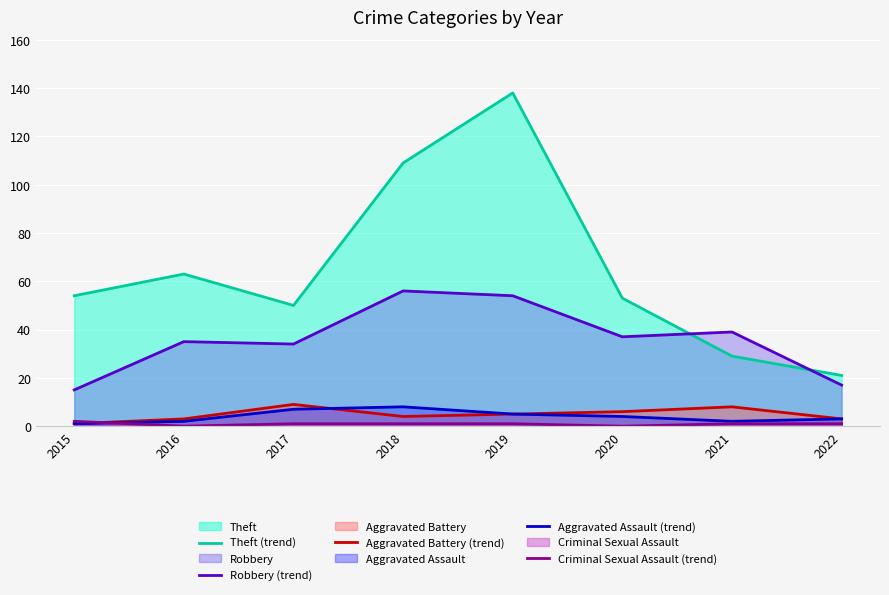

Which series has the largest total across all categories?

Theft (trend)